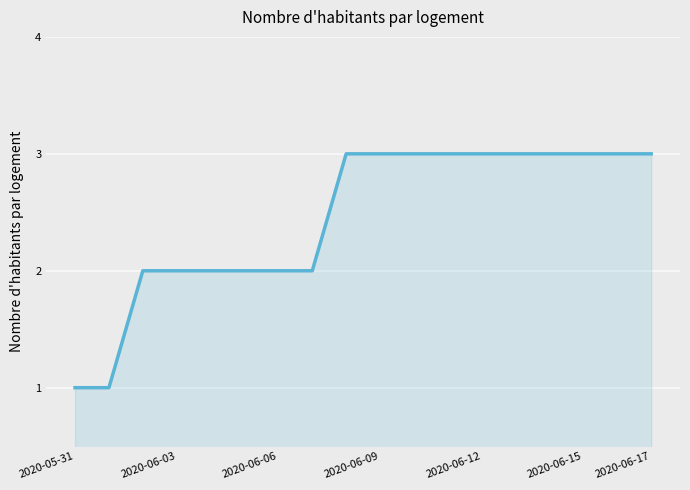

What is the maximum value shown in the chart?

3